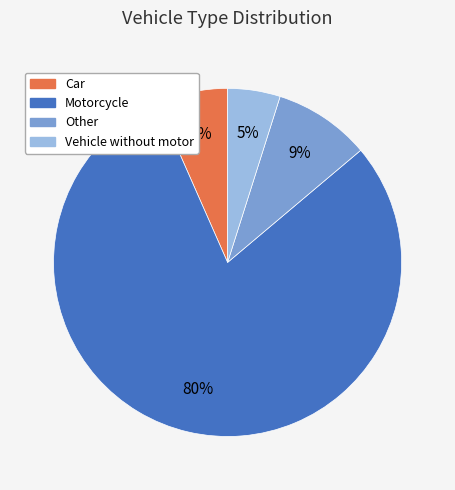

Rank the categories by value from lowest to highest.

Vehicle without motor, Car, Other, Motorcycle